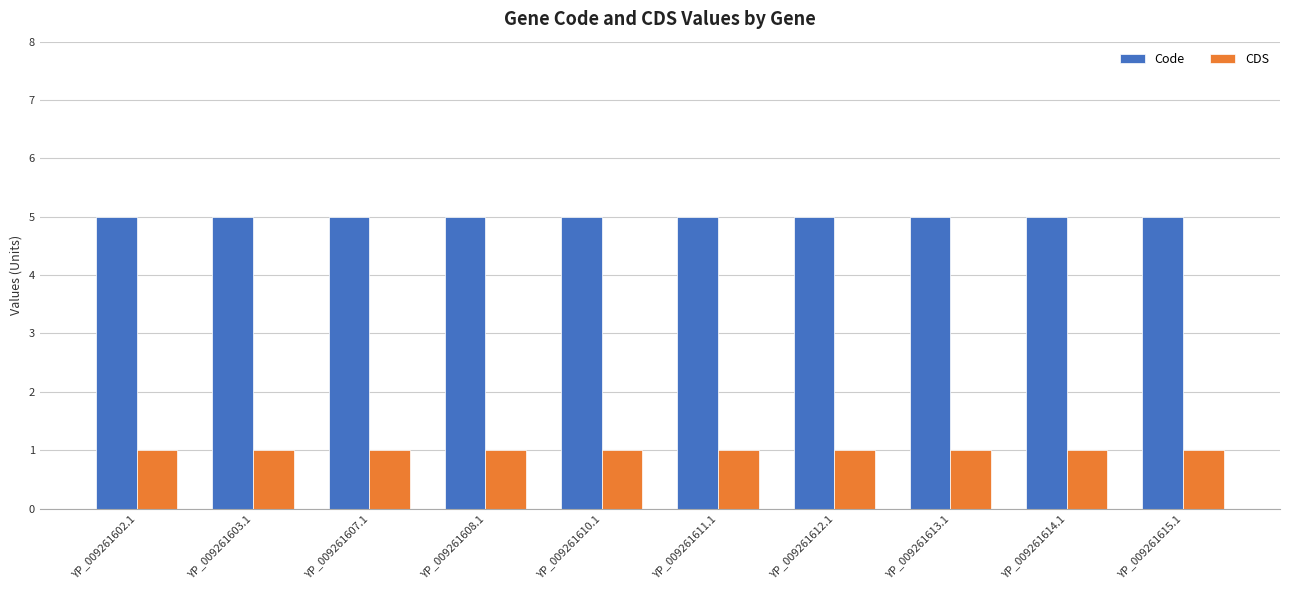

Rank the series by their maximum value, from highest to lowest.

Code, CDS